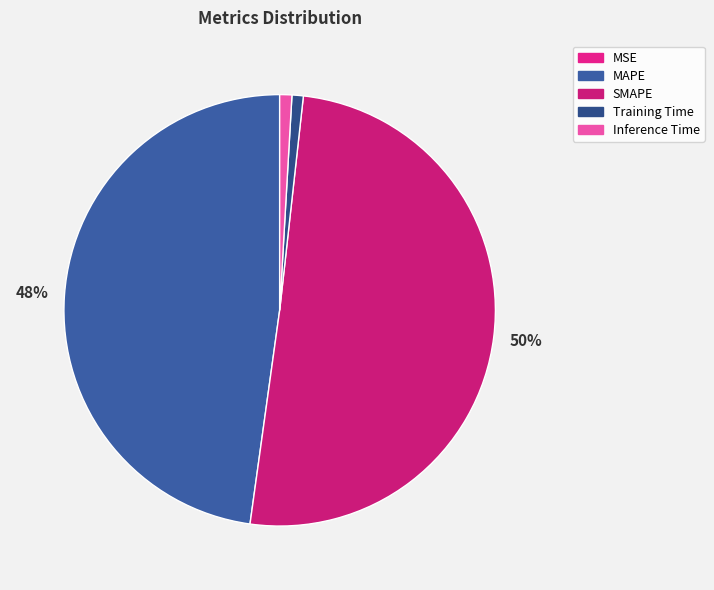

To the nearest percent, what portion does Training Time represent?

1%